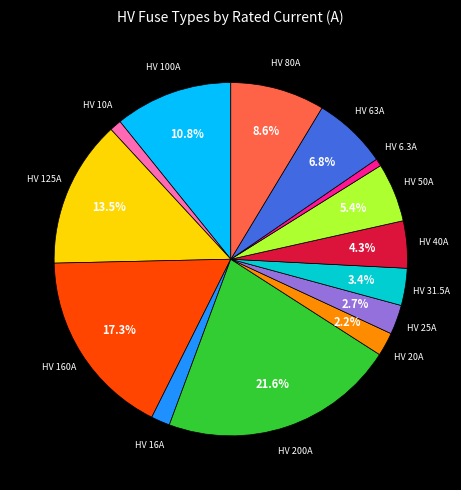

Is HV 6.3A the majority of the pie?

No